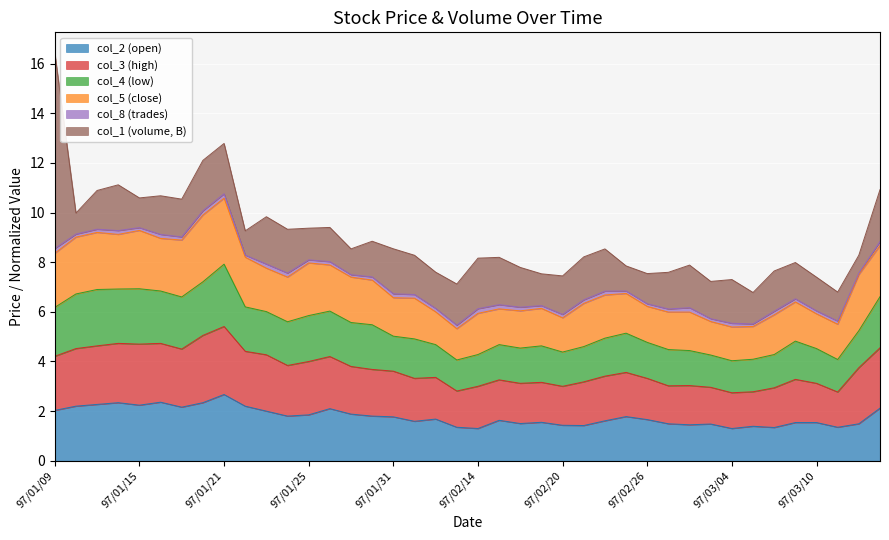

What is the minimum value for col_2 (open)?

1.3